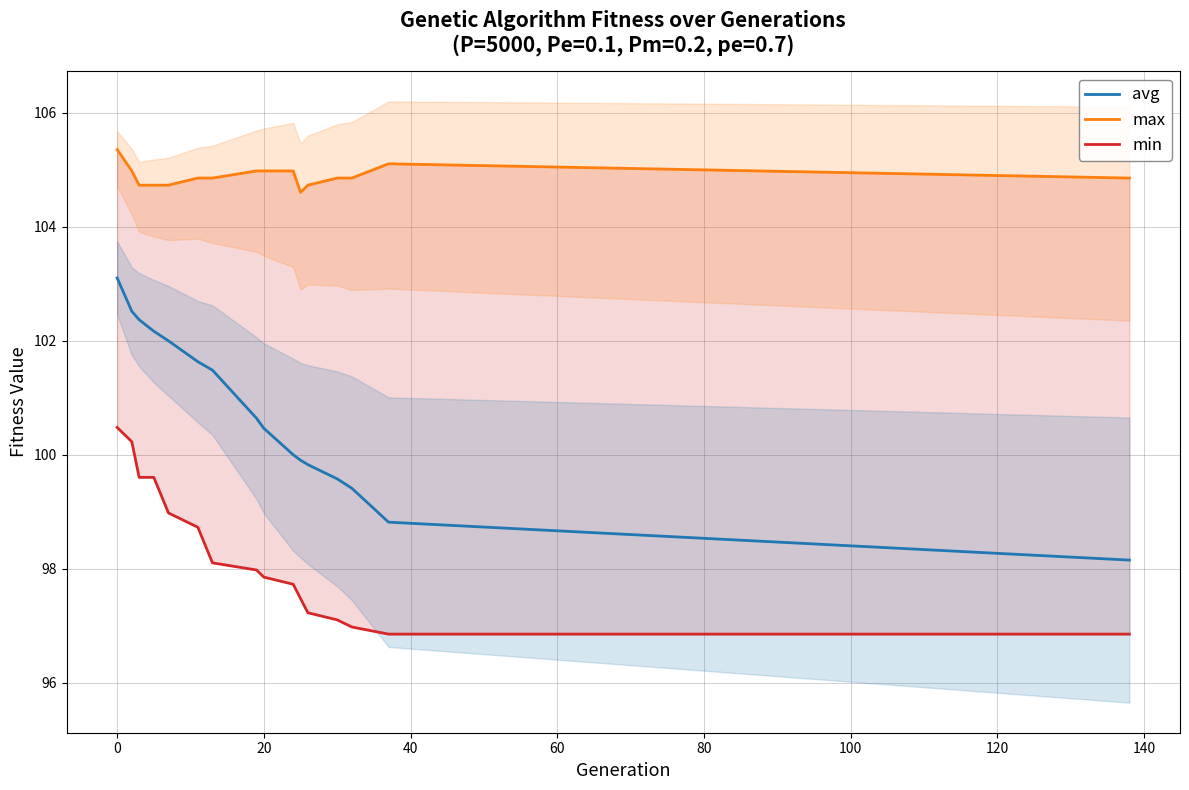

Is it true that avg equals 52.4 at 100?

False